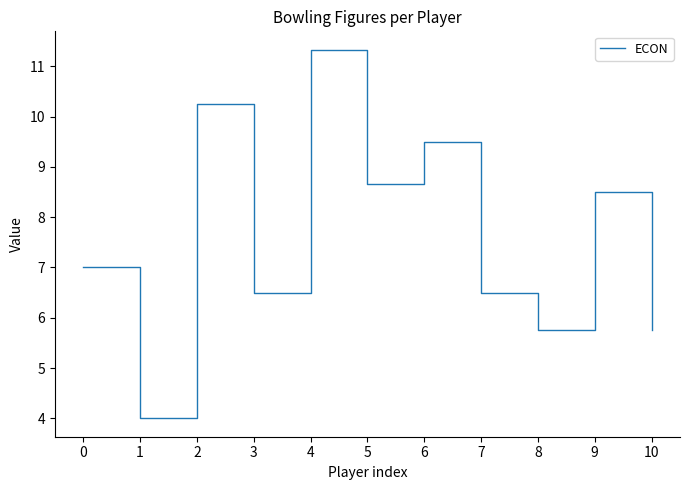

Does the chart display data point markers on the line(s)?

No